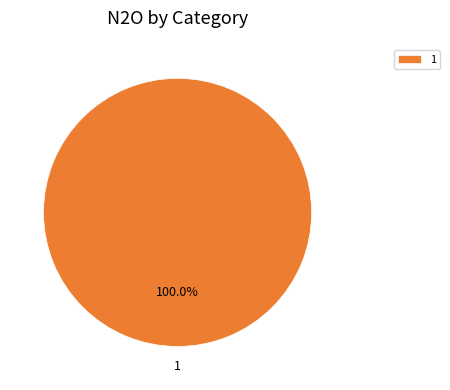

Does any single category account for the majority?

Yes